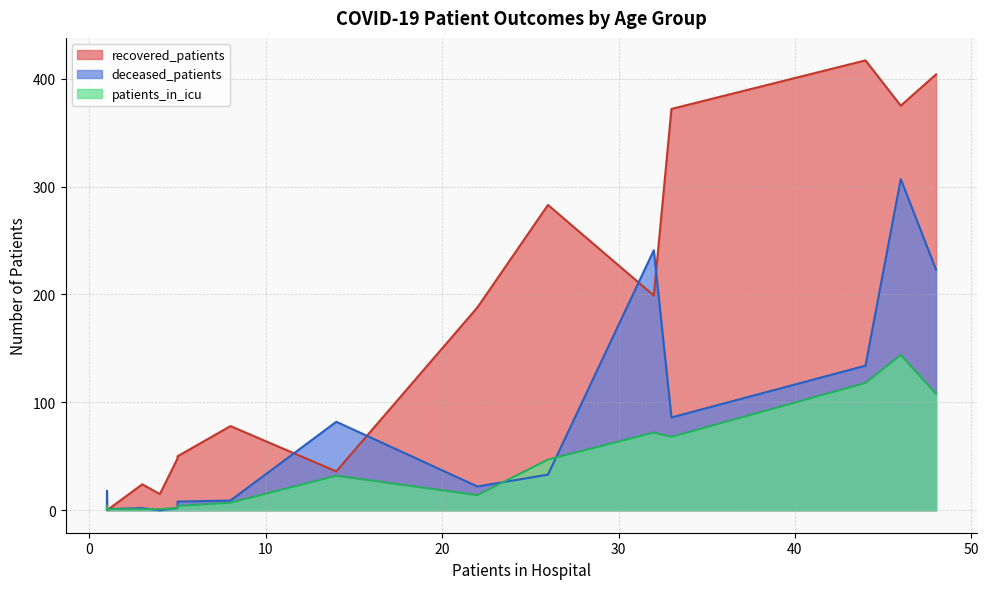

True or false: deceased_patients and recovered_patients cross at least once.

True